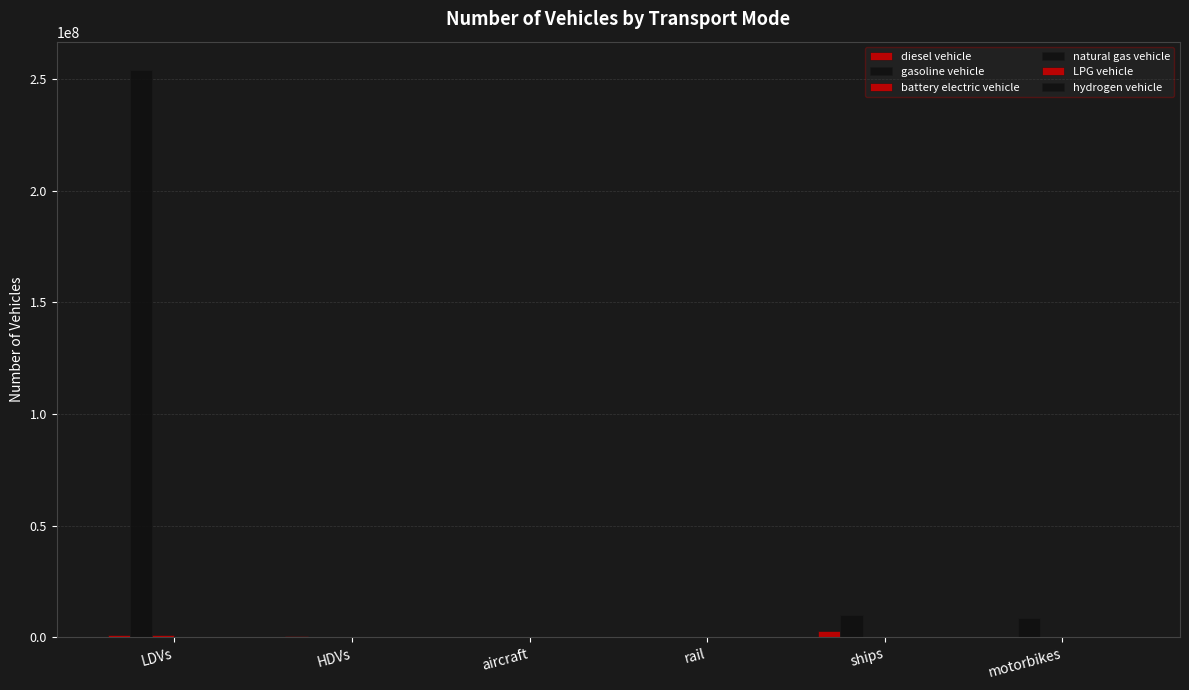

Rank the categories by battery electric vehicle value from highest to lowest.

LDVs, rail, HDVs, aircraft, ships, motorbikes